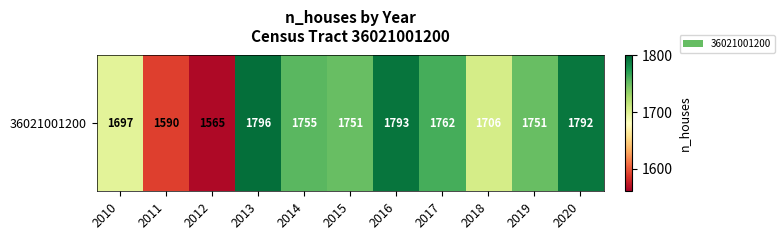

List the labels in order of value, largest first.

2013, 2016, 2020, 2017, 2014, 2015, 2019, 2018, 2010, 2011, 2012